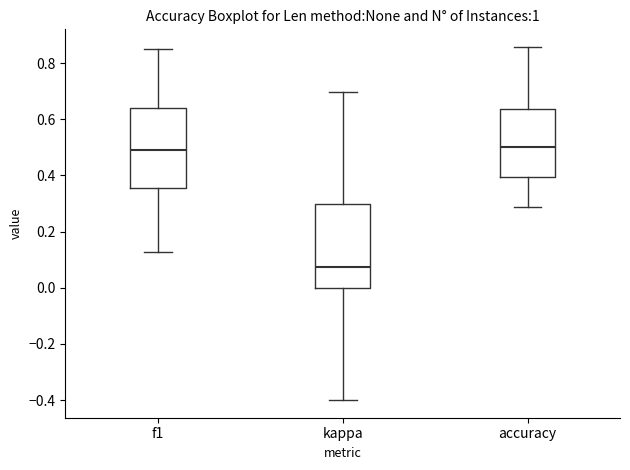

Reading left to right, transcribe this box plot: for each box, give where its median line is, the range the box spans, and where its two whiskers end, as read against the y-axis. The values are not printed on the chart, so give them approximately, as read against the axis.

f1: median 0.48, box 0.36 to 0.64, whiskers 0.12 to 0.86
kappa: median 0.08, box 0.00 to 0.30, whiskers -0.40 to 0.70
accuracy: median 0.50, box 0.40 to 0.64, whiskers 0.28 to 0.86